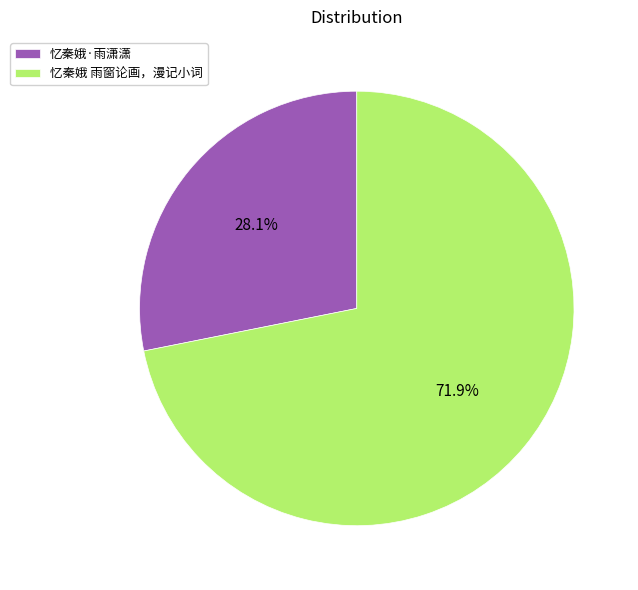

Count the number of slices in the pie.

2